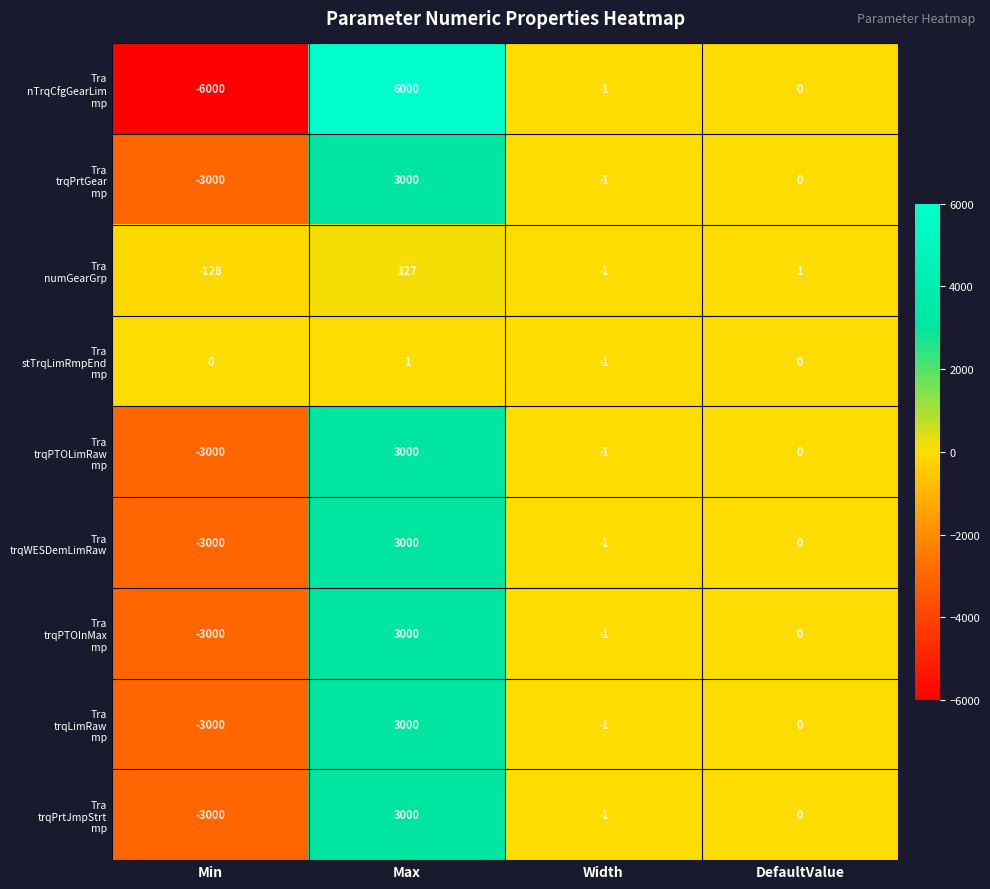

What is the total value across all series at Width?

-9